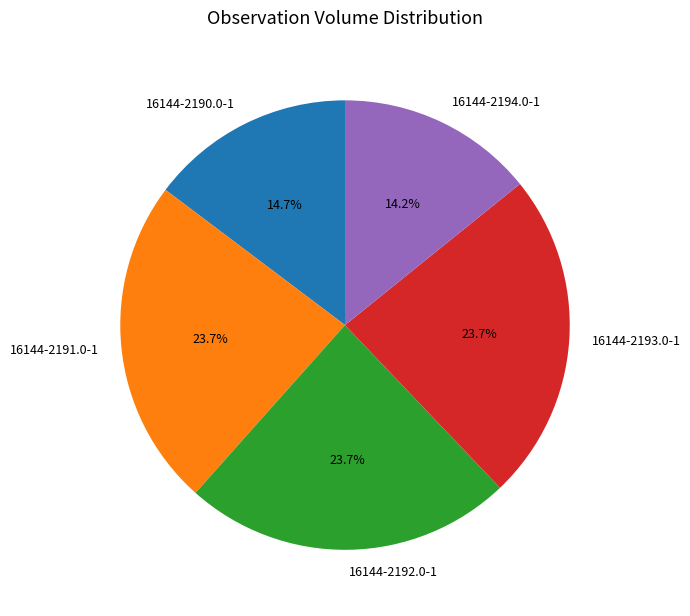

Which category has the smallest portion of the pie?

16144-2194.0-1